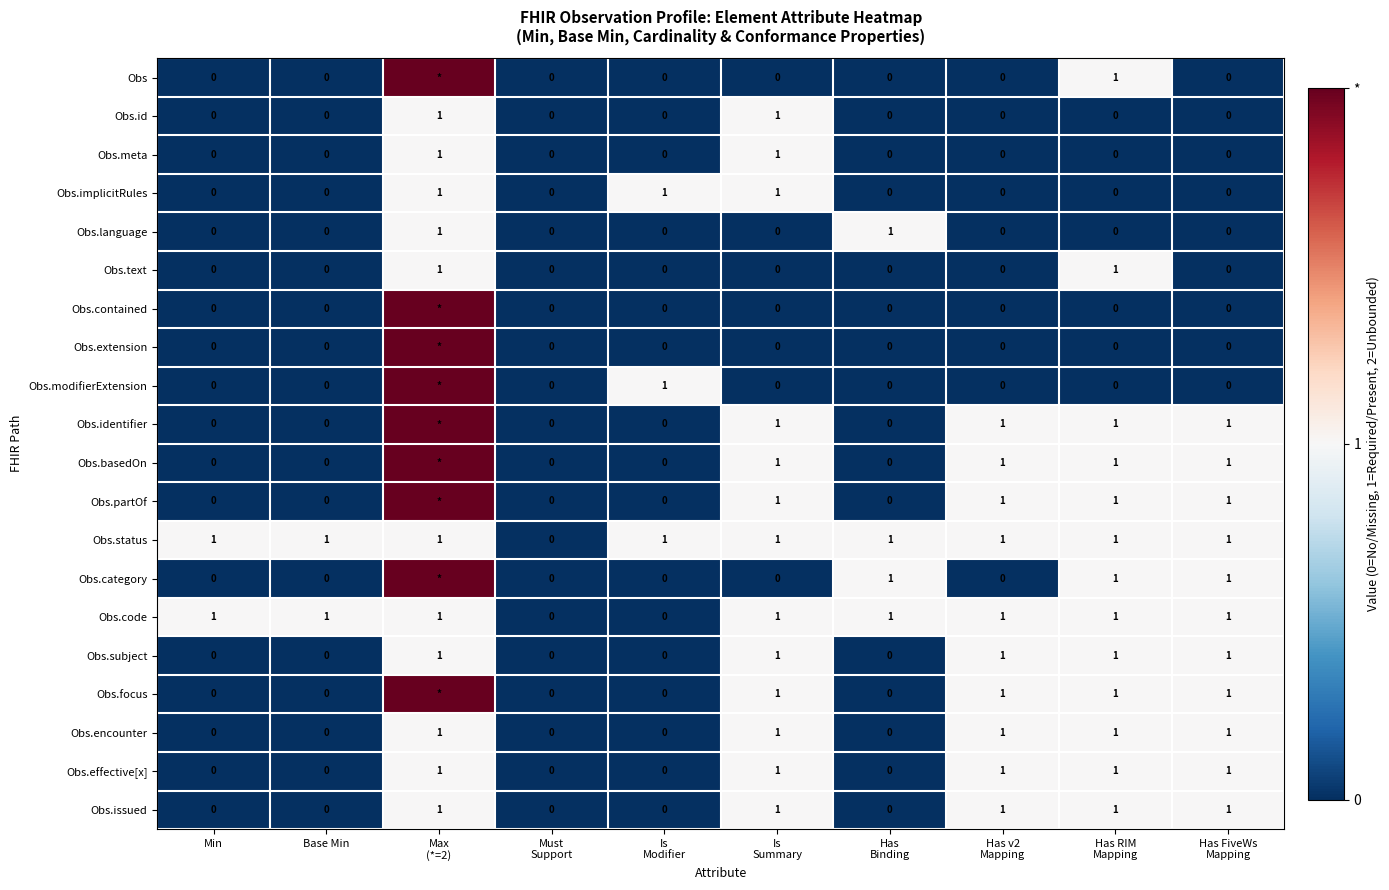

The Obs.code series shows 1 at Min. True or false?

True